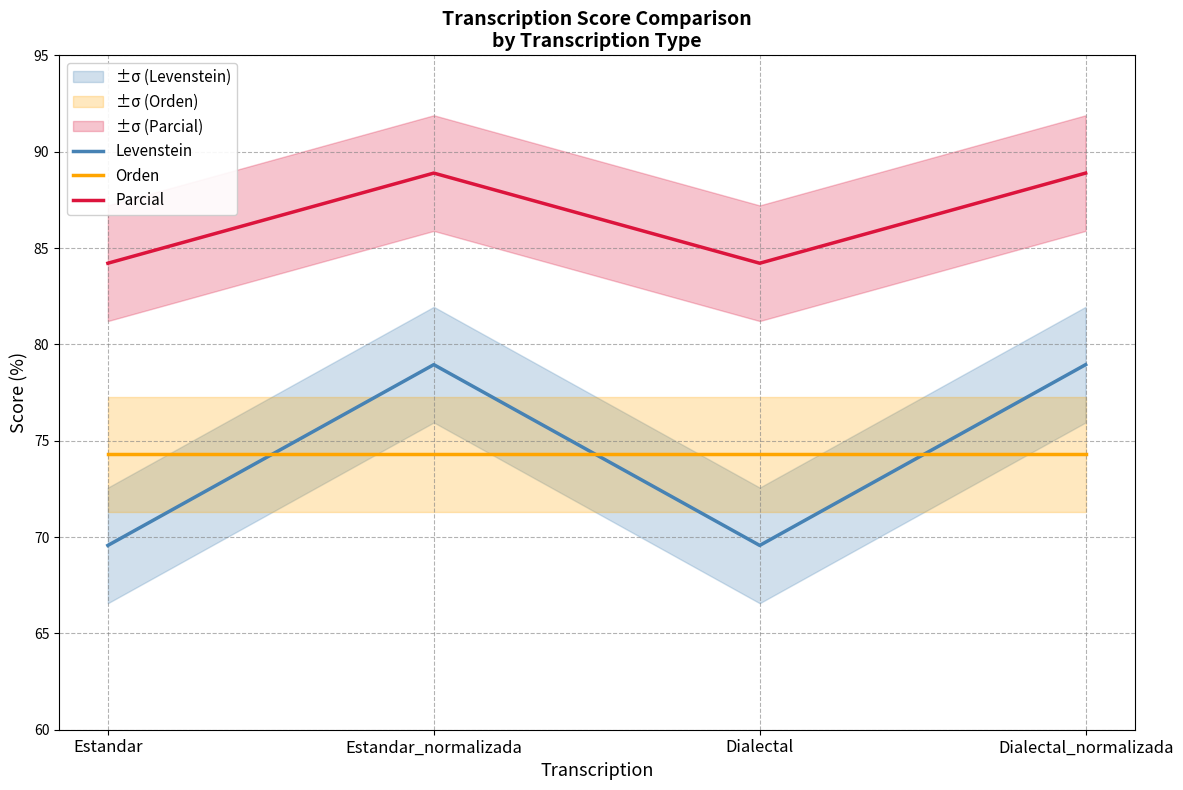

List the series in order of their peak value, lowest first.

Orden, Levenstein, Parcial